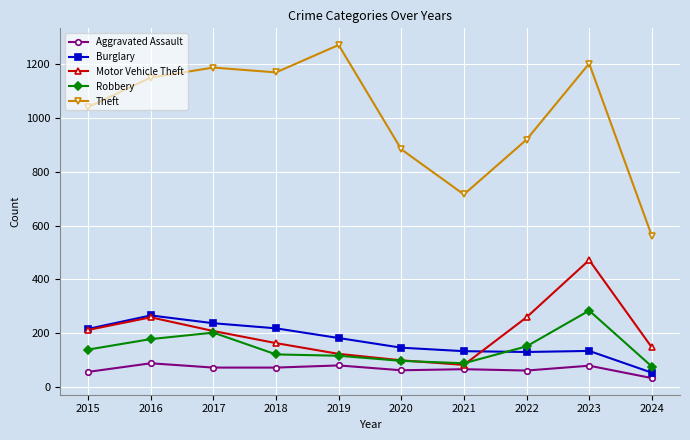

How many interior local valleys does the Theft series have?

2